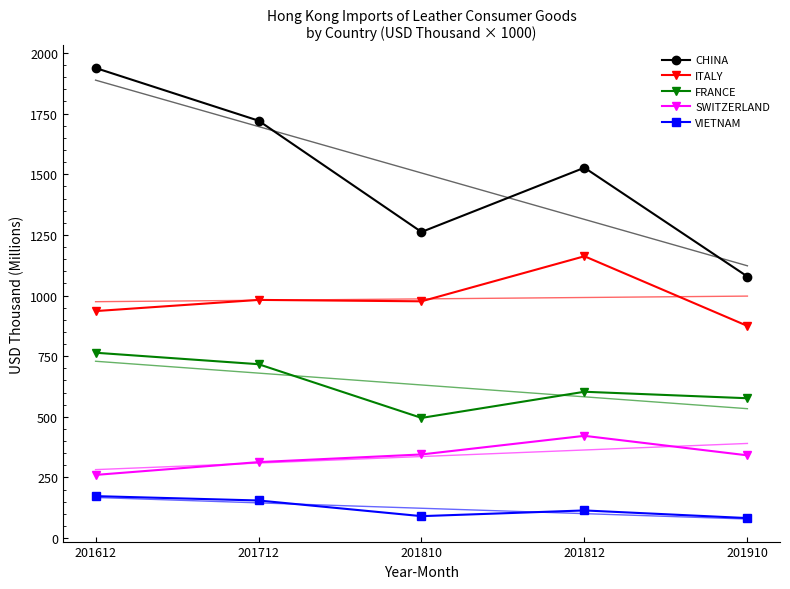

Is this an area chart (filled region under the line)?

No